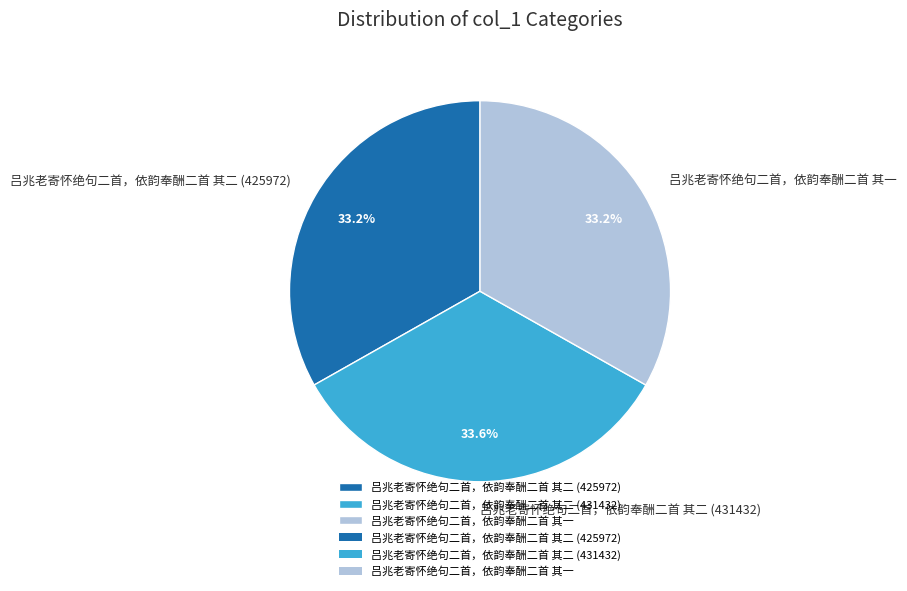

The 吕兆老寄怀绝句二首，依韵奉酬二首 其一 slice represents 33% of the pie. True or false?

True